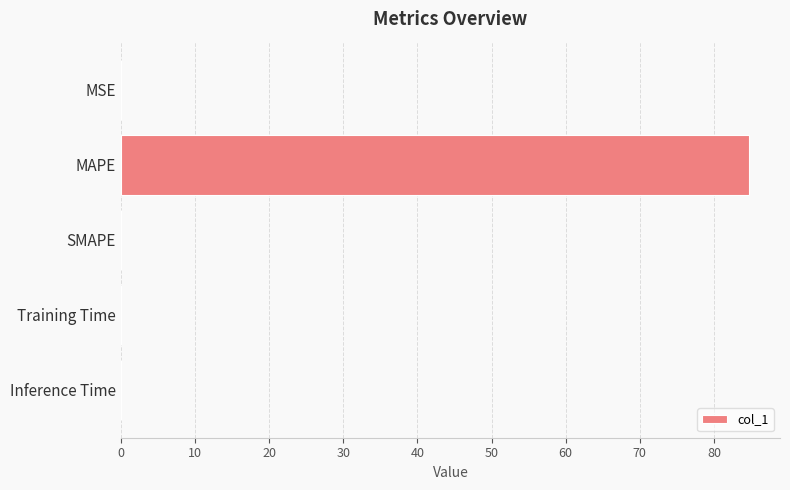

What is the change in value from MAPE to SMAPE?

-84.7